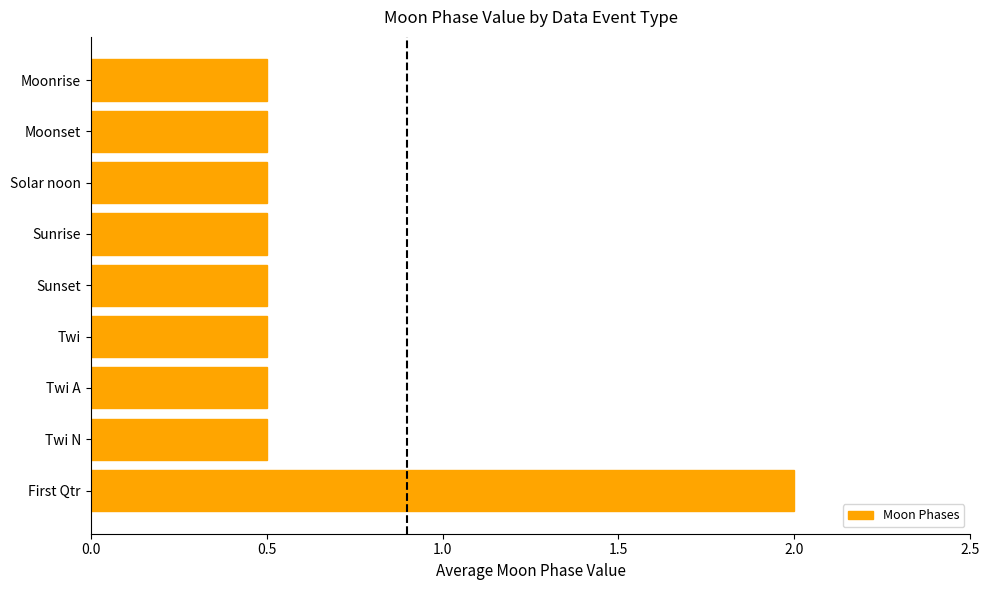

What is the minimum value shown in the chart?

0.5